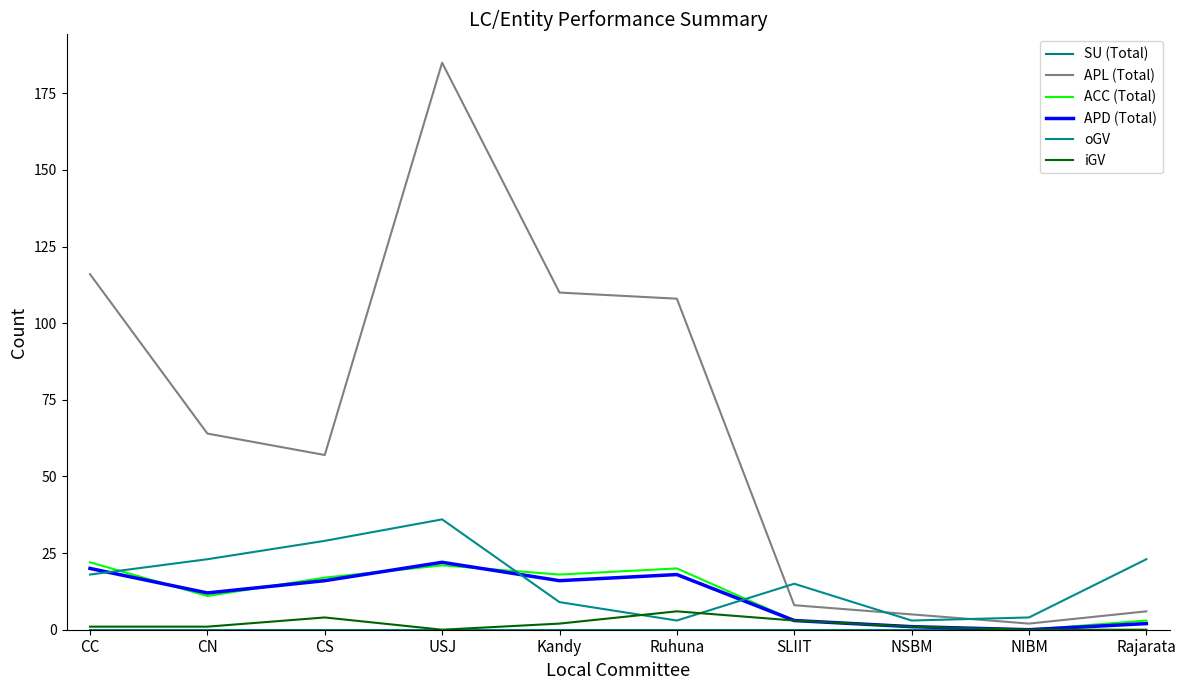

Which category has the lowest value across all series?

CC